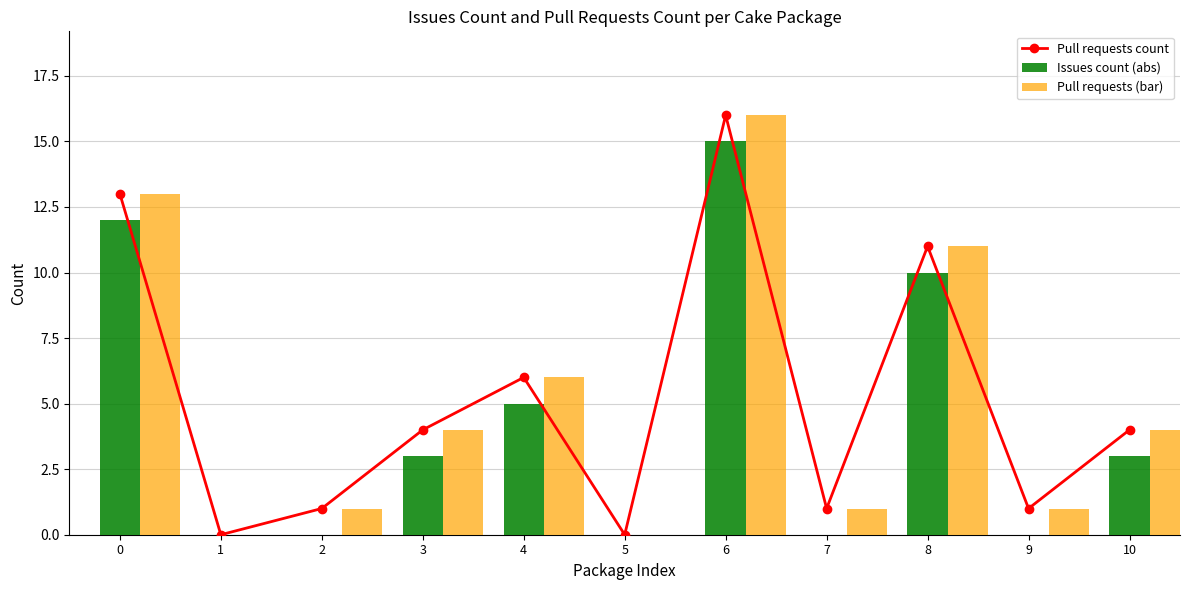

Is it true that Pull requests count equals 4 at 3?

True